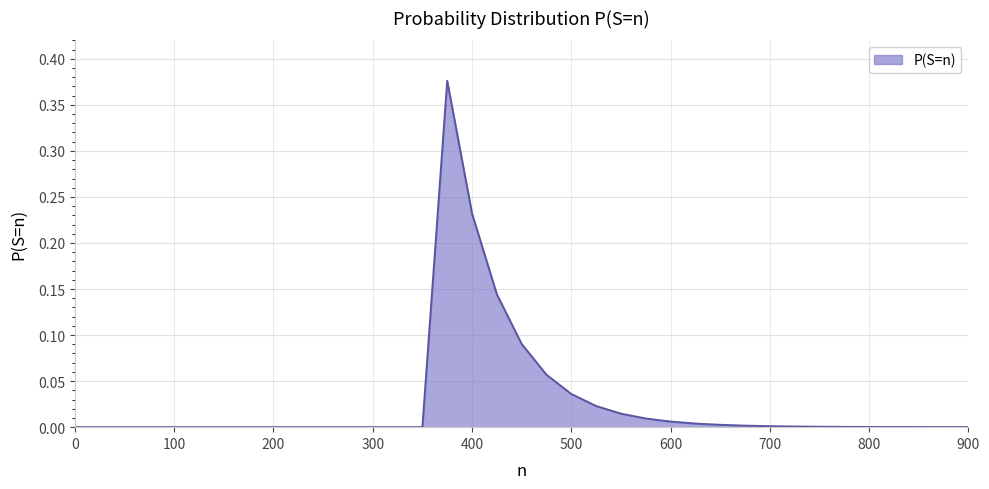

Which category has the highest value across all series?

375